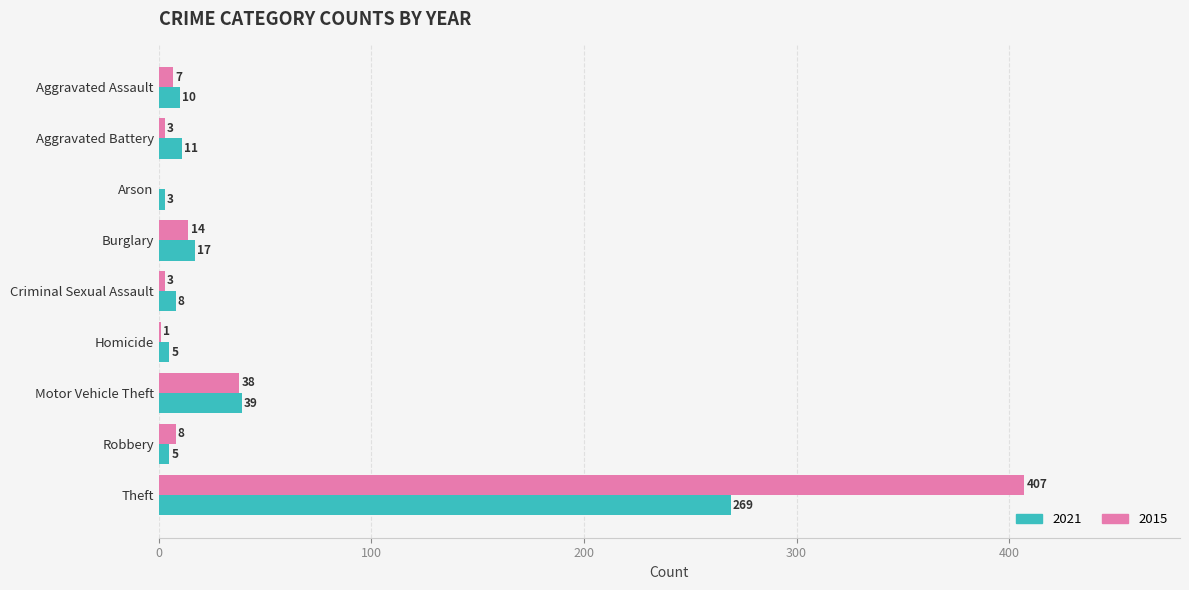

What is the spread (max minus min) of values at Criminal Sexual Assault?

5